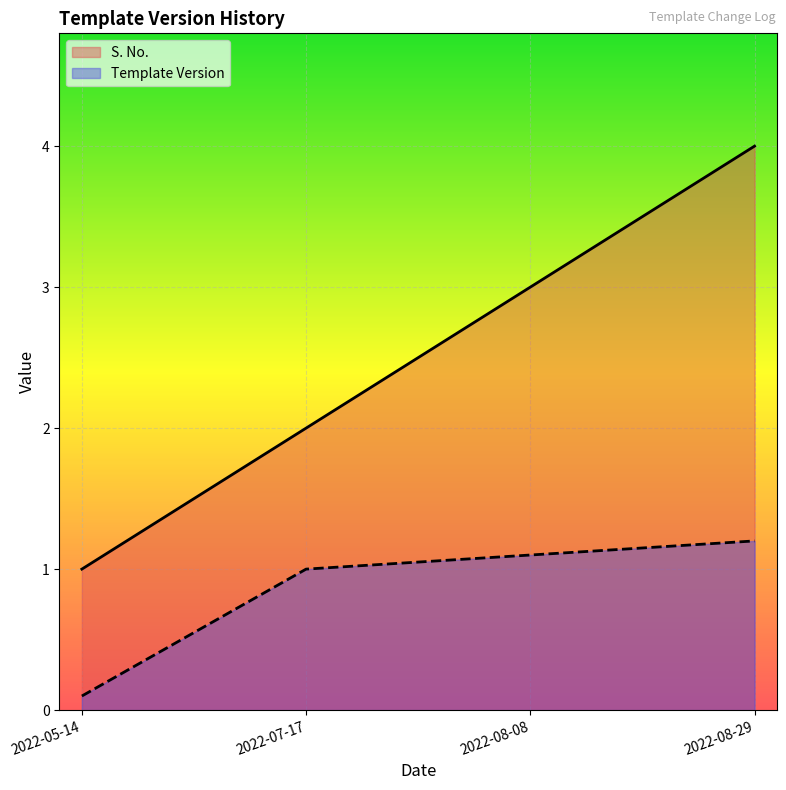

What are all the series names shown in the legend?

S. No., Template Version